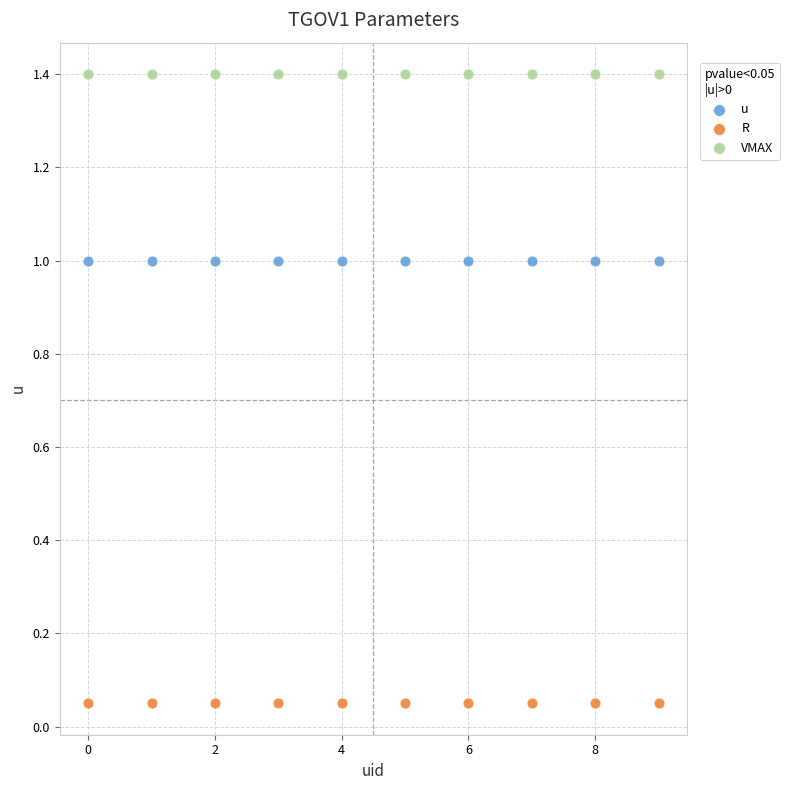

Which series contains the lowest Y value?

R